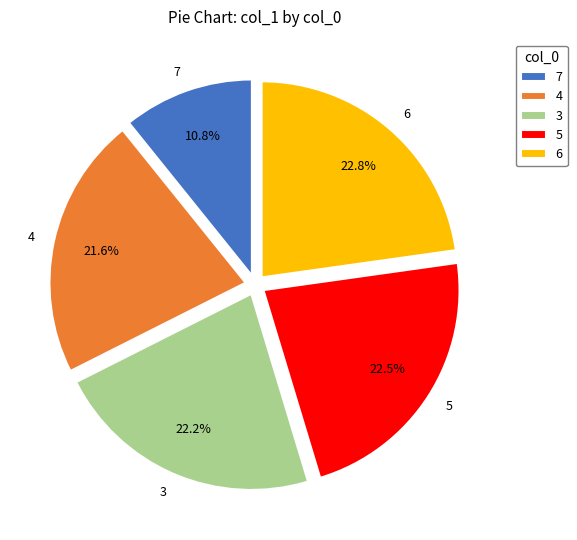

Which slice is the smallest?

7